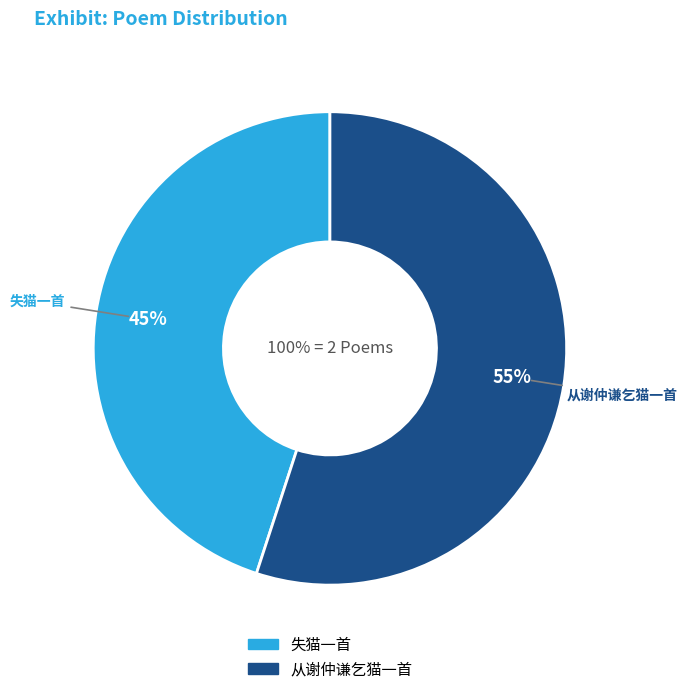

The 从谢仲谦乞猫一首 slice represents 44% of the pie. True or false?

False